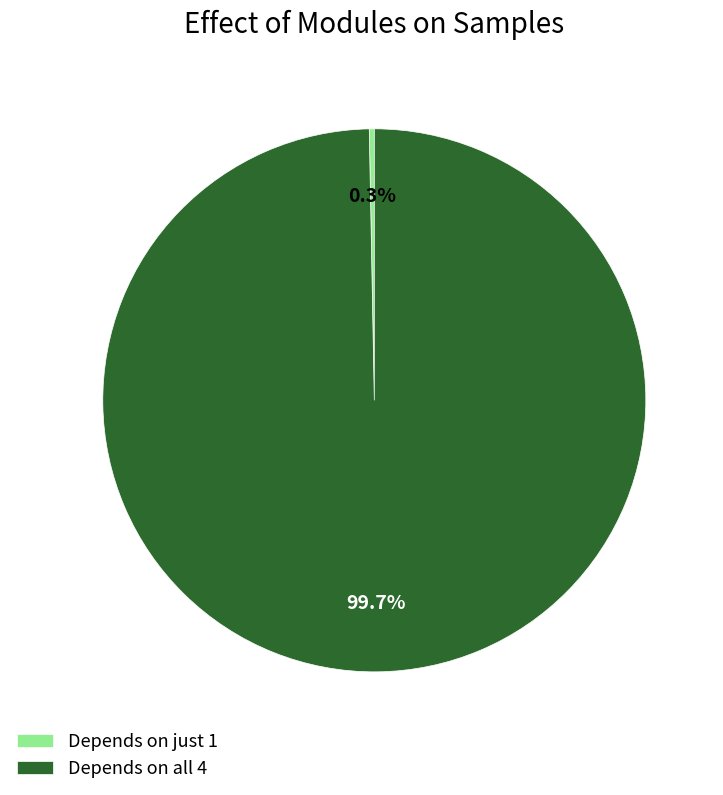

Between Depends on all 4 and Depends on just 1, which is larger?

Depends on all 4